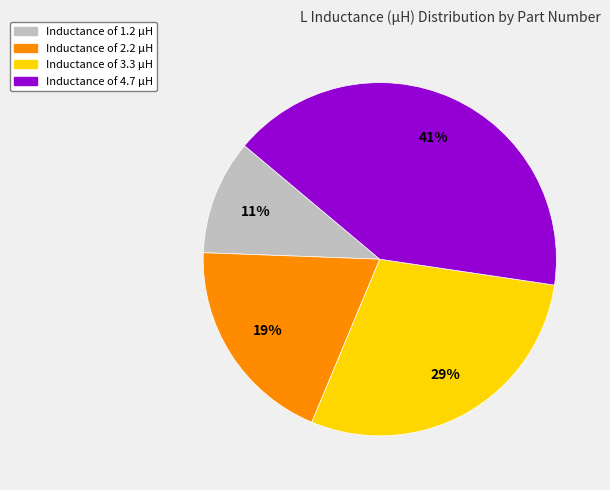

Is the sum of Inductance of 2.2 µH and Inductance of 3.3 µH greater than half?

No